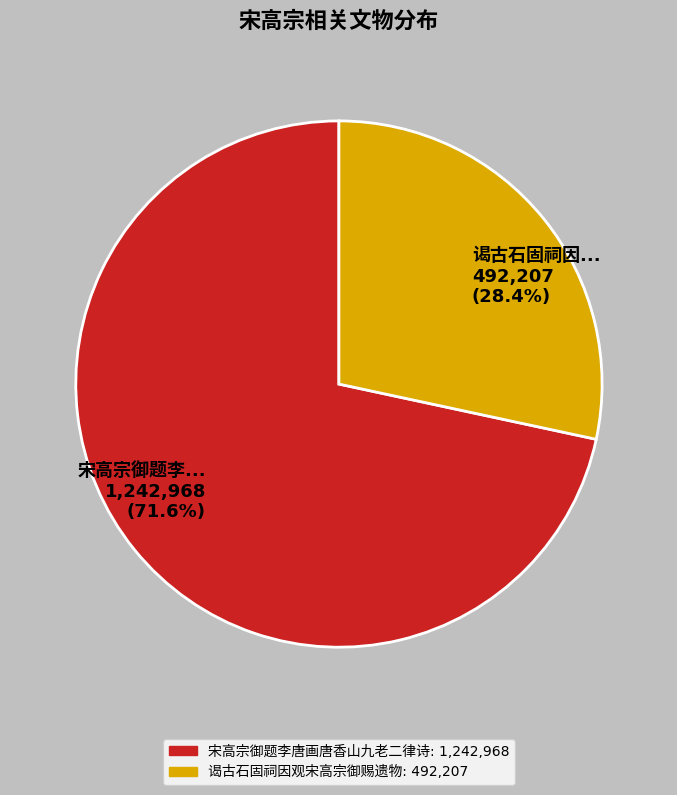

Which slice is the largest?

宋高宗御题李唐画唐香山九老二律诗